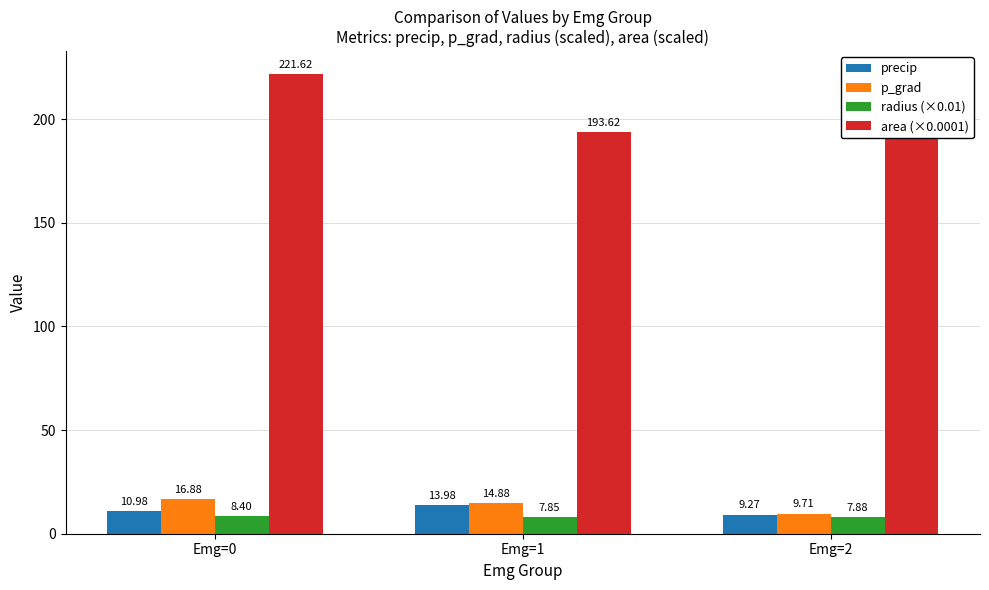

At which label does precip reach its minimum?

Emg=2